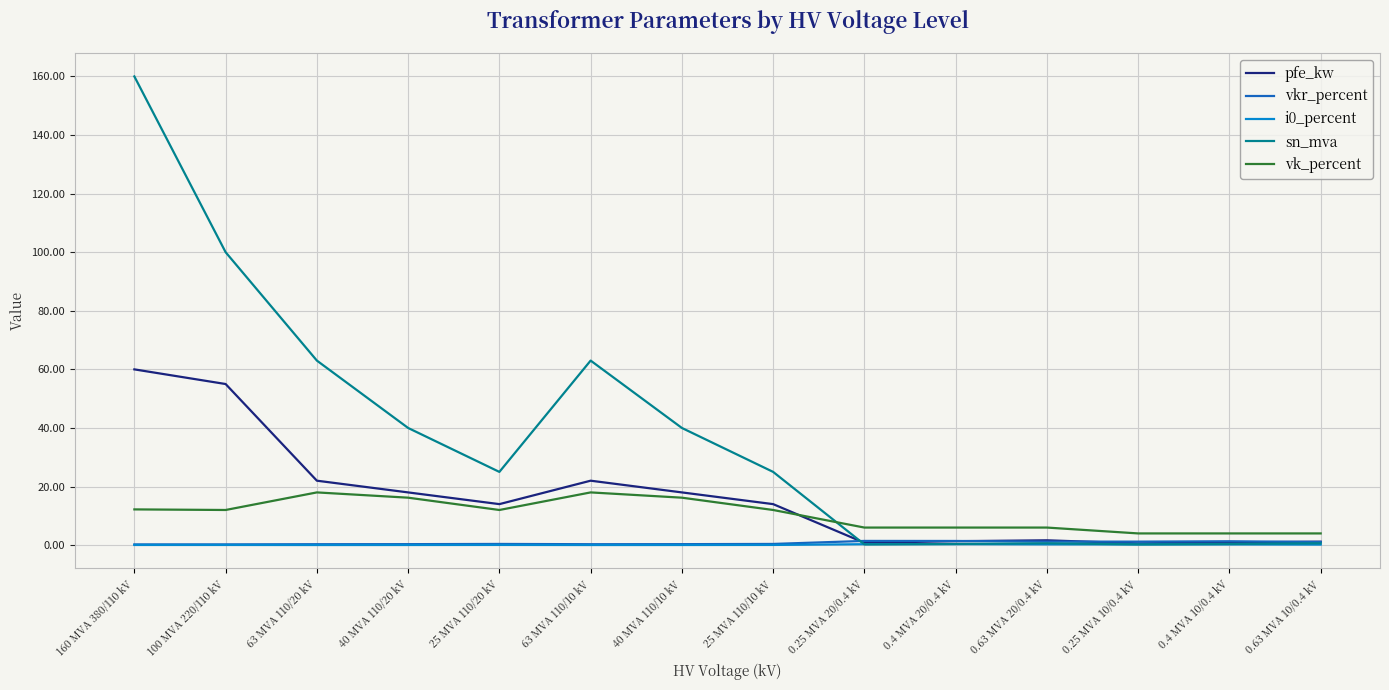

Which category has the highest value in the pfe_kw series?

160 MVA 380/110 kV